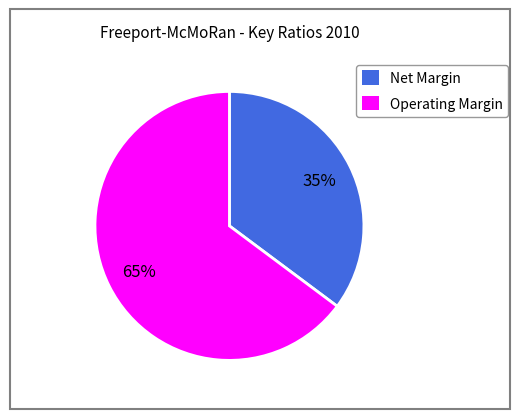

Which has a higher value, Operating Margin or Net Margin?

Operating Margin